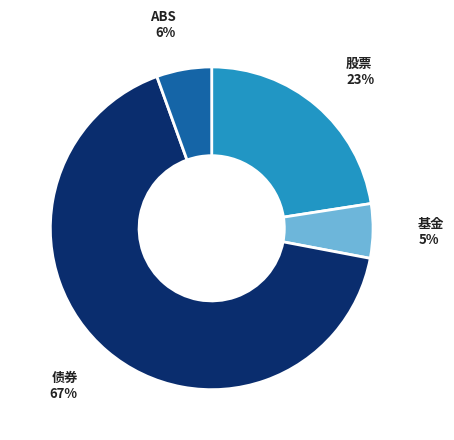

Between 股票 and ABS, which is larger?

股票